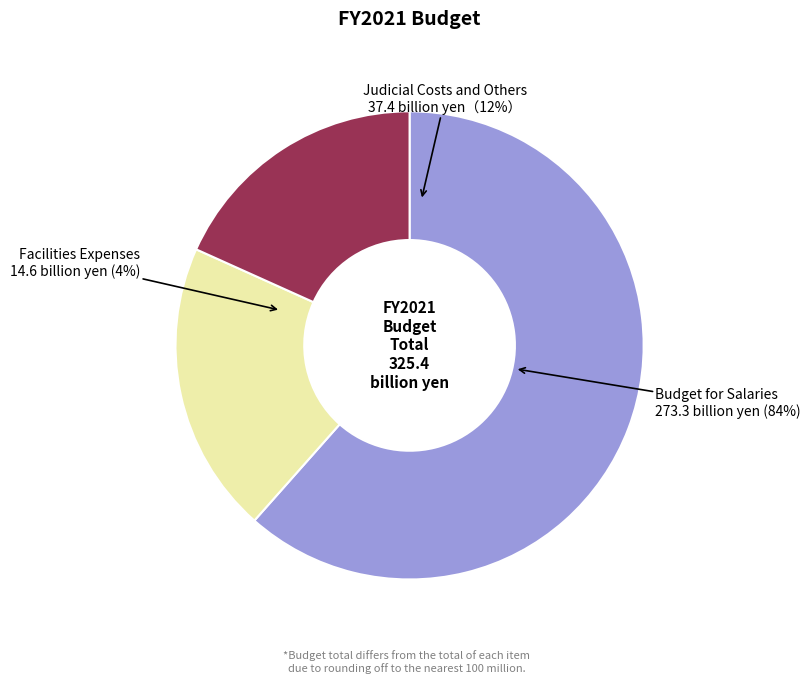

Count the number of slices in the pie.

3